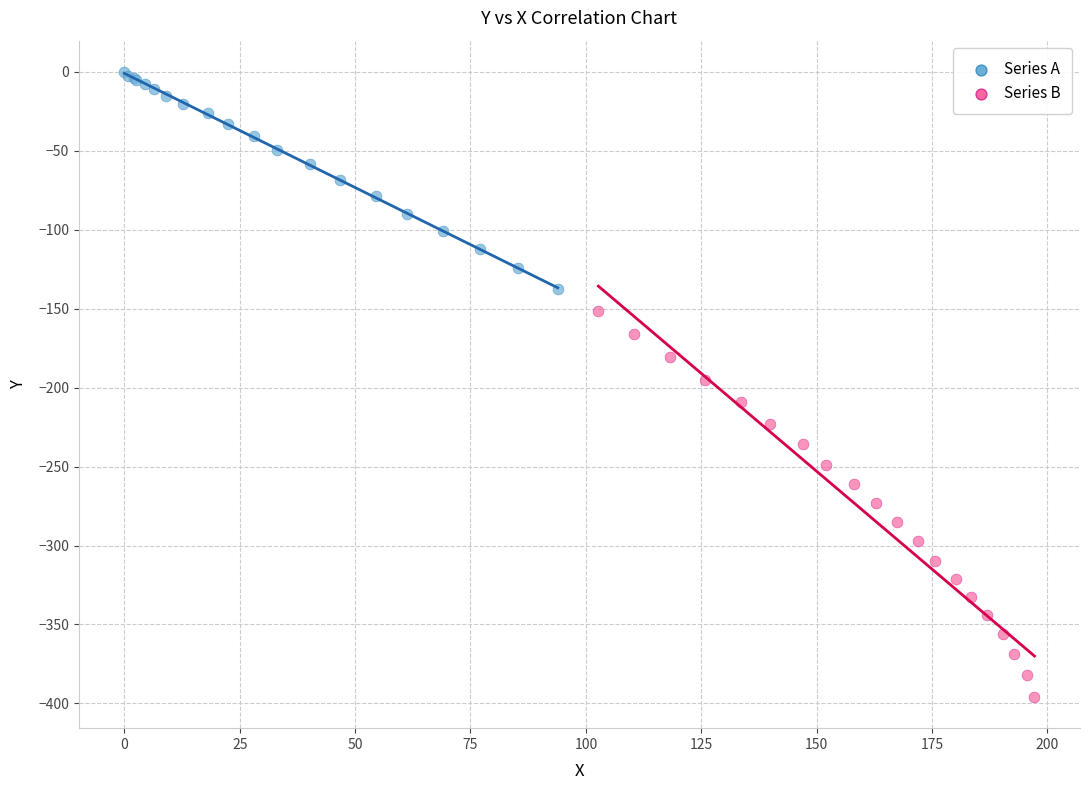

Which series has the largest Y range (max minus min)?

Series B